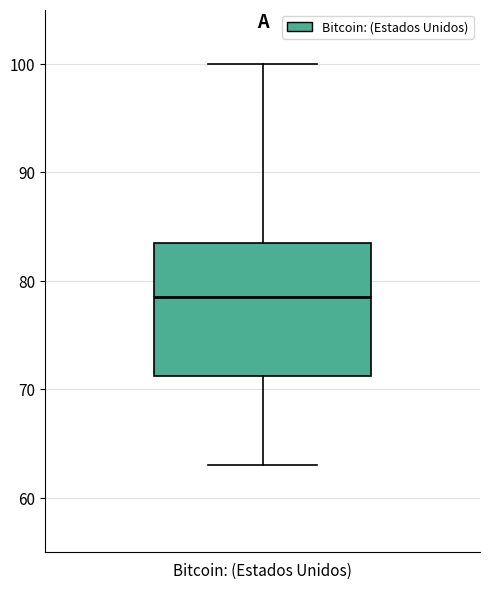

Read this box plot against the y-axis: the position of the median line, the range covered by the box, and the ends of both whiskers. The values are not printed on the chart, so give them approximately, as read against the axis.

median 79, box 71 to 84, whiskers 63 to 100